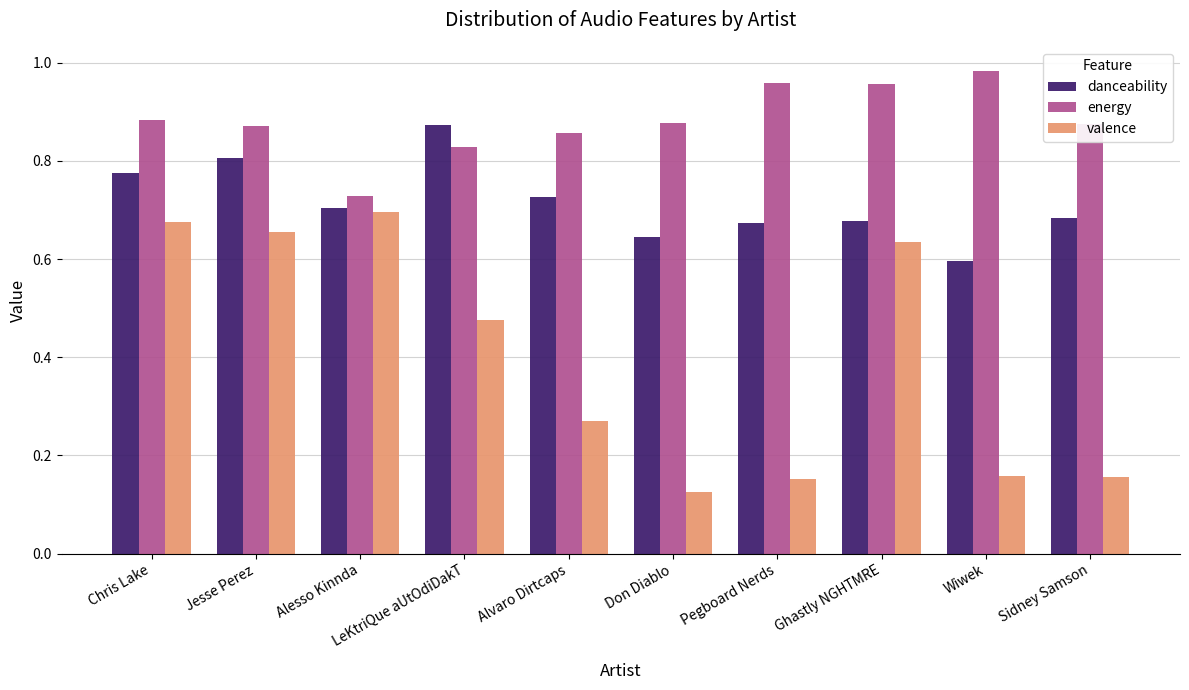

At which label does energy reach its minimum?

Alesso Kinnda